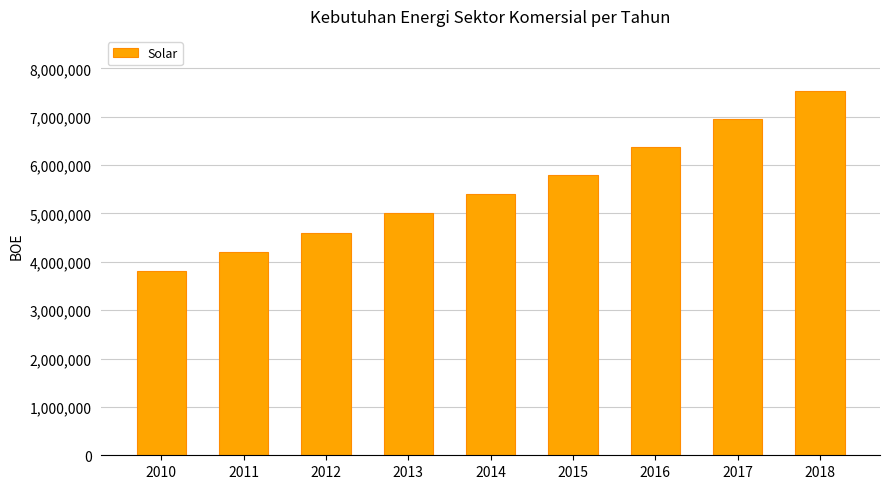

Rank the categories by value from lowest to highest.

2010, 2011, 2012, 2013, 2014, 2015, 2016, 2017, 2018